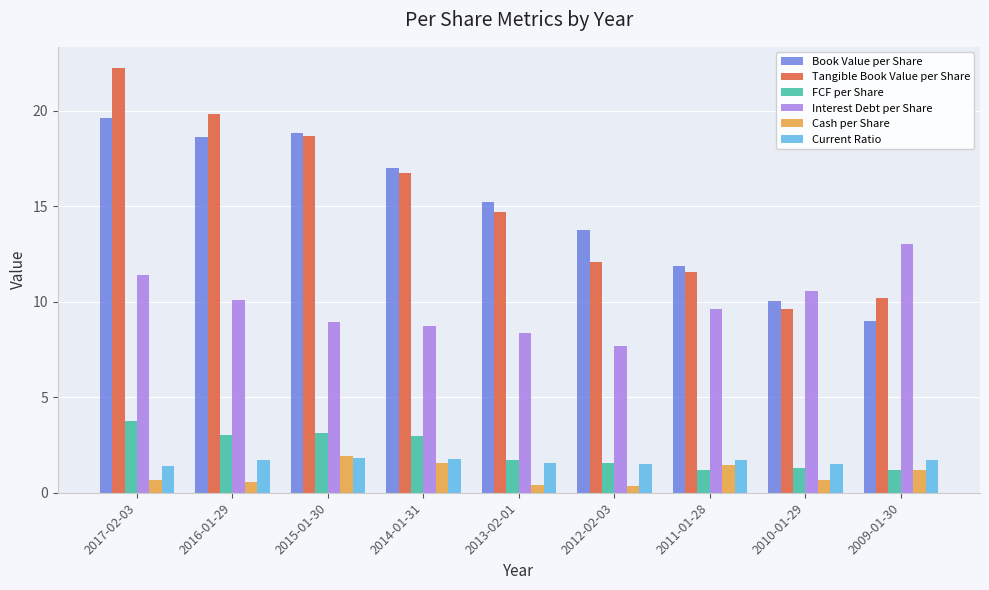

How many bars are there in each group?

6